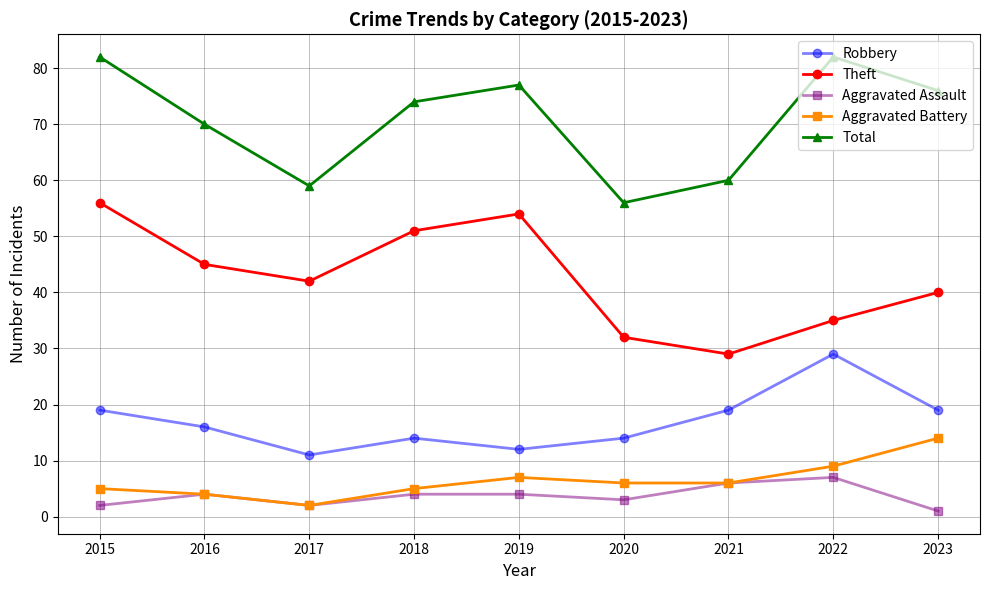

What is the spread (max minus min) of values at 2022?

75